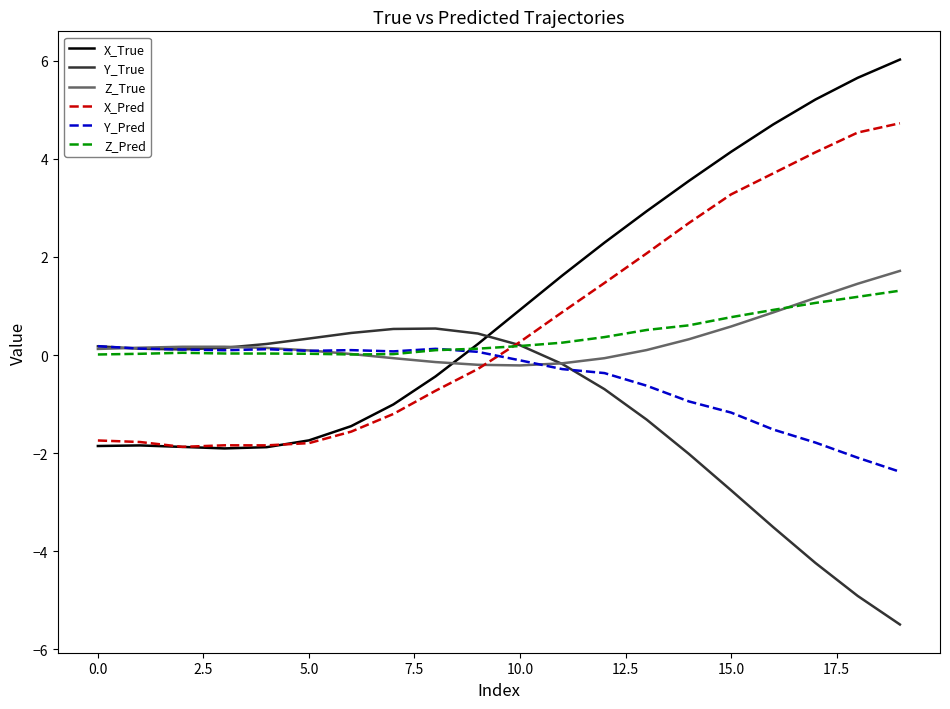

Which series has the widest spread of values?

X_True